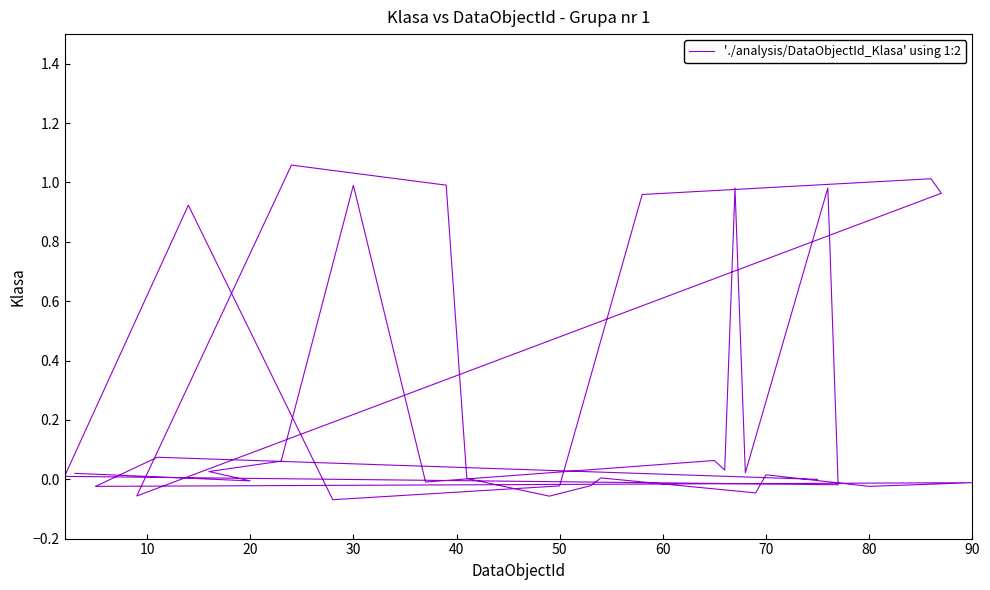

What is the average value?

0.3